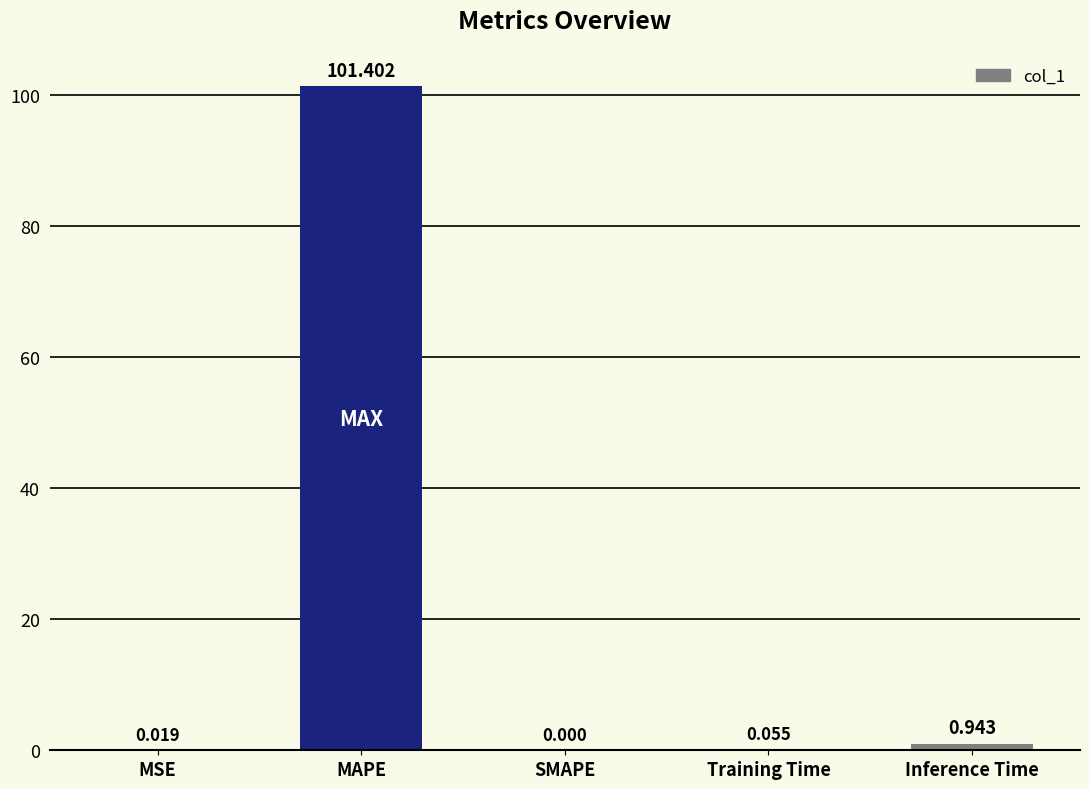

Which has a higher value, MAPE or MSE?

MAPE